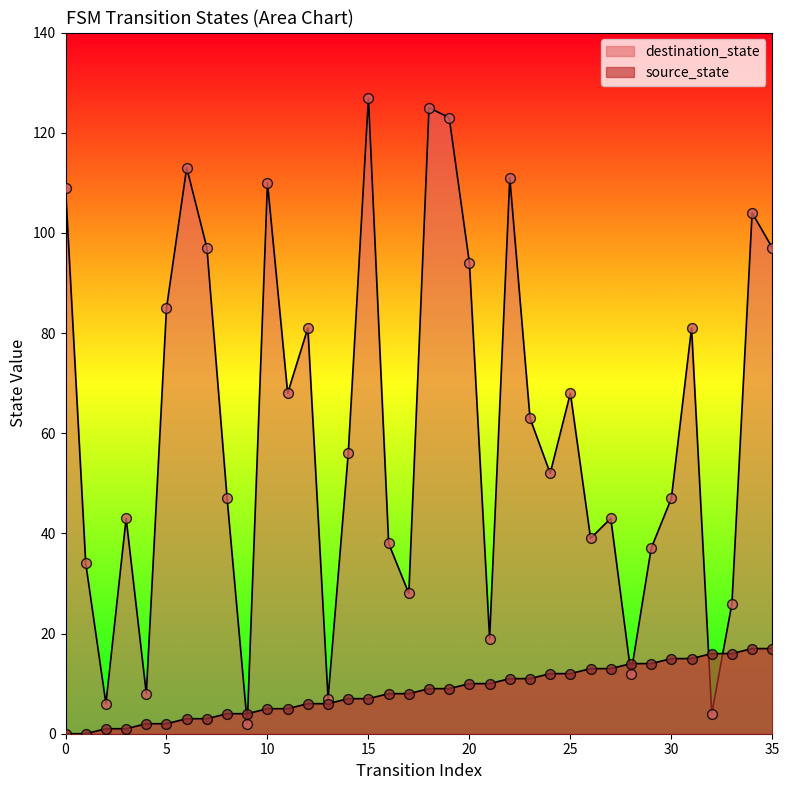

Which series contains the highest Y value?

destination_state